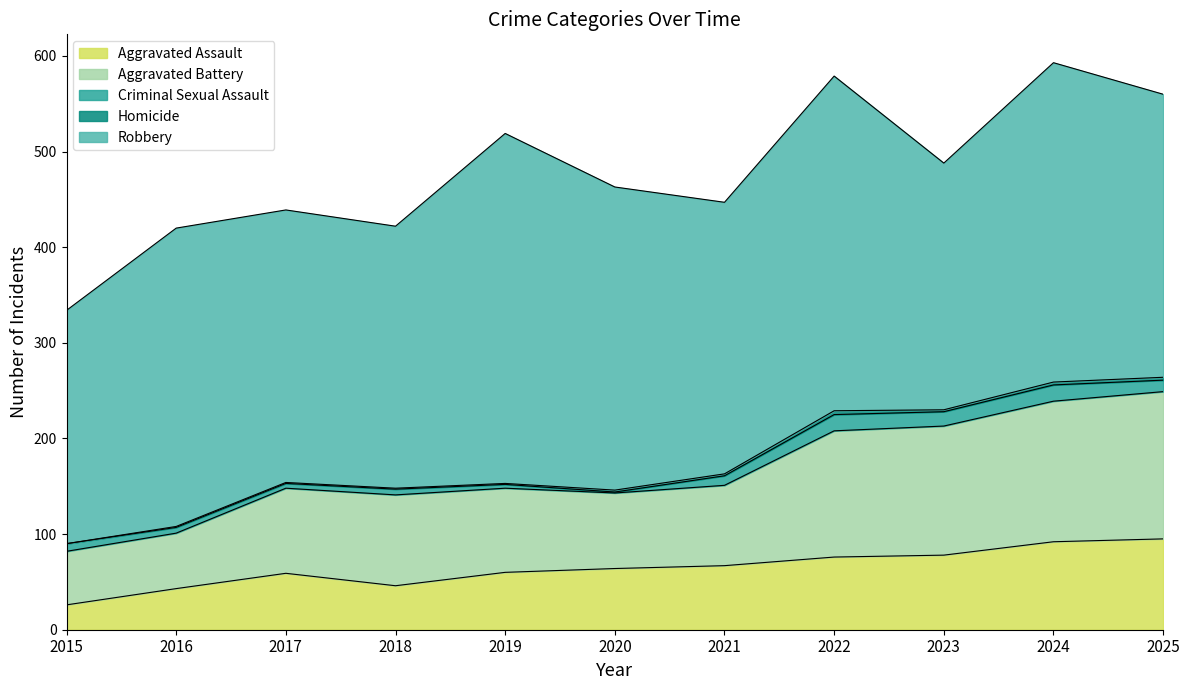

What is the average value of the Homicide series?

2